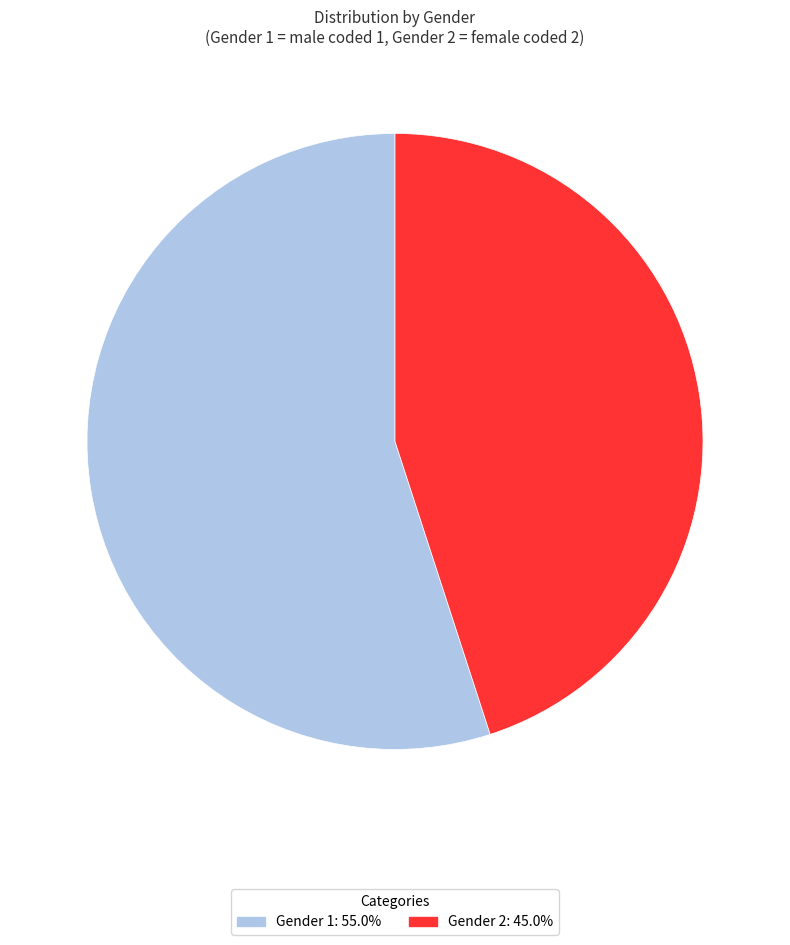

Rank the categories by value from lowest to highest.

Gender 2, Gender 1